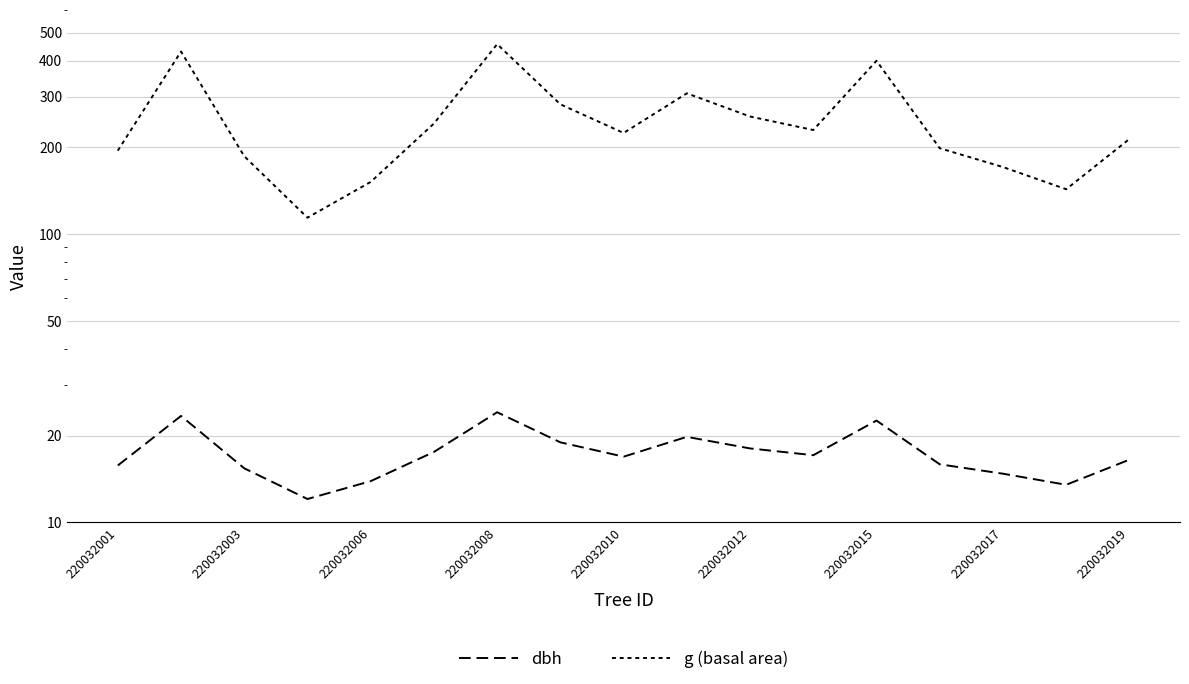

What position from the left is 220032001?

1